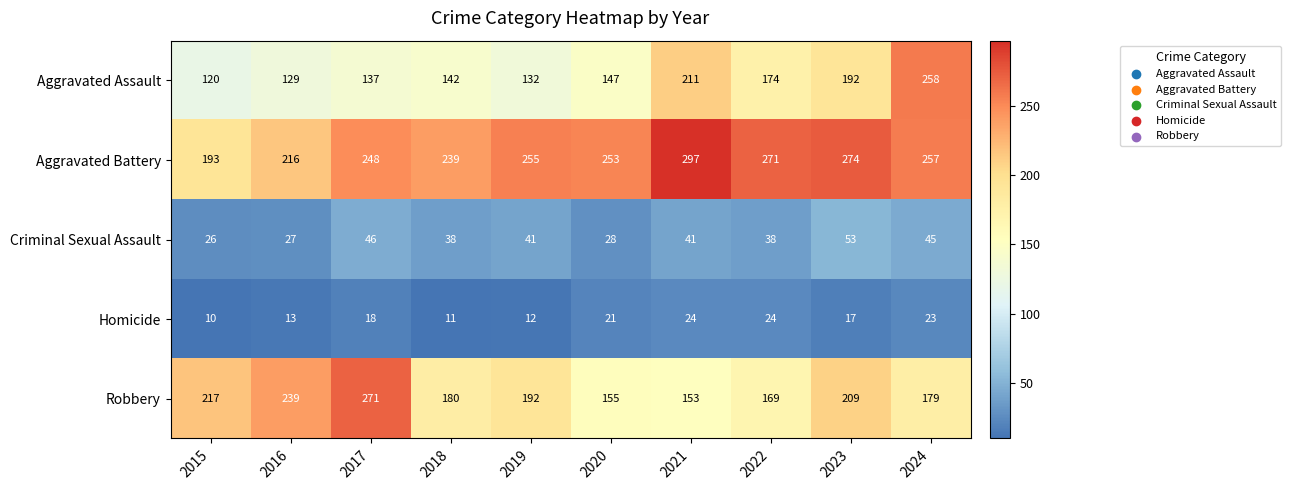

What is the spread (max minus min) of values at 2021?

273